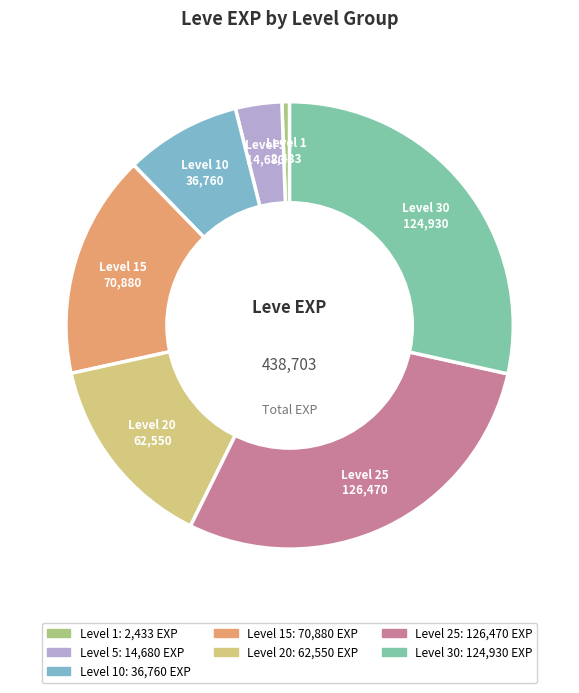

Is it true that Level 25 is 19% of the pie?

False